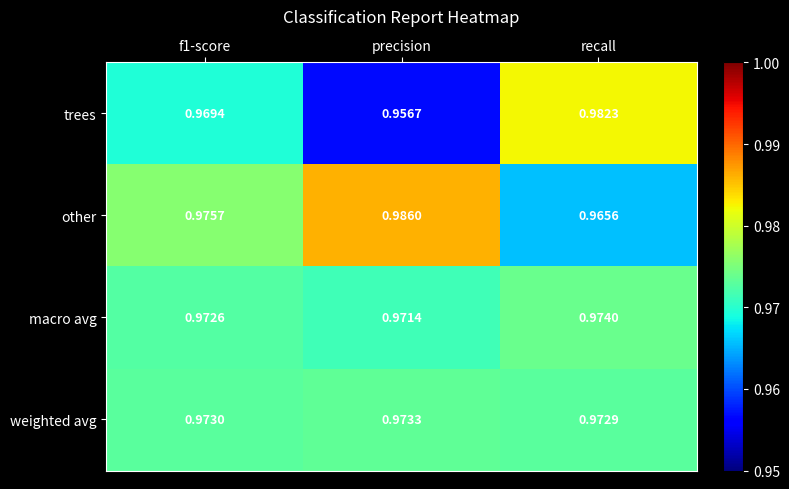

At precision, list the series in order from smallest to largest.

trees, macro avg, weighted avg, other